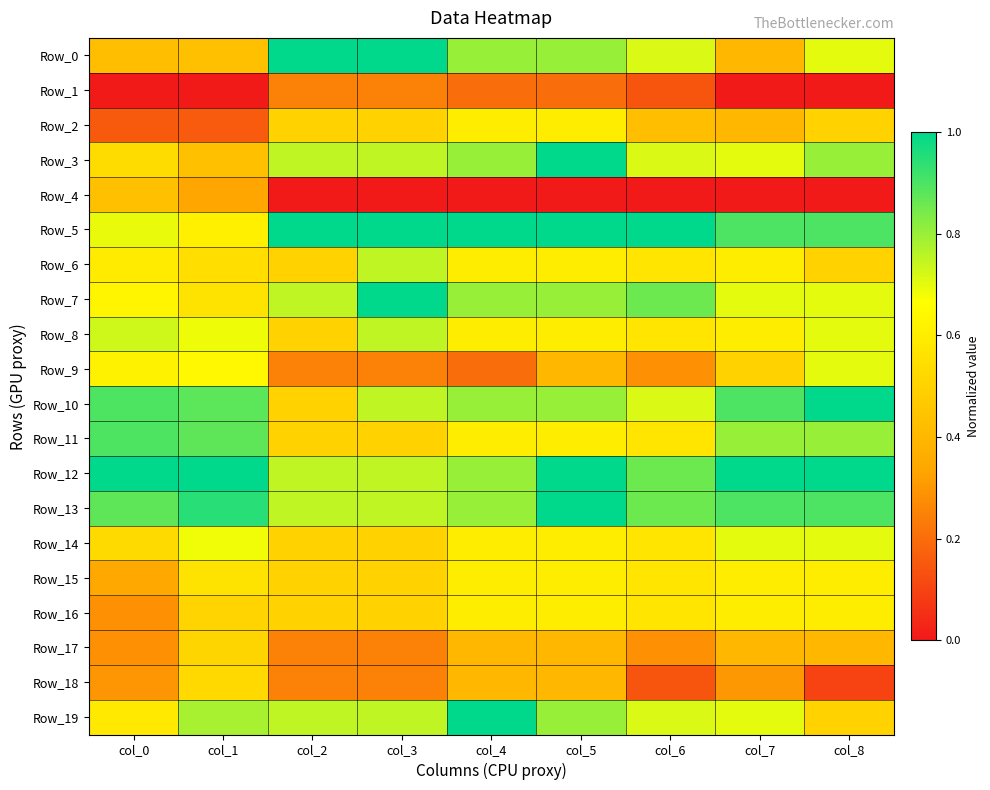

Reading left to right, transcribe all the data shown in this chart.

Row_0: col_0=0.4	col_1=0.4	col_2=1.0	col_3=1.0	col_4=0.8	col_5=0.8	col_6=0.7	col_7=0.4	col_8=0.7
Row_1: col_0=0.0	col_1=0.0	col_2=0.3	col_3=0.3	col_4=0.2	col_5=0.2	col_6=0.1	col_7=0.0	col_8=0.0
Row_2: col_0=0.2	col_1=0.2	col_2=0.5	col_3=0.5	col_4=0.6	col_5=0.6	col_6=0.4	col_7=0.4	col_8=0.5
Row_3: col_0=0.5	col_1=0.4	col_2=0.8	col_3=0.8	col_4=0.8	col_5=1.0	col_6=0.7	col_7=0.7	col_8=0.8
Row_4: col_0=0.4	col_1=0.3	col_2=0.0	col_3=0.0	col_4=0.0	col_5=0.0	col_6=0.0	col_7=0.0	col_8=0.0
Row_5: col_0=0.7	col_1=0.6	col_2=1.0	col_3=1.0	col_4=1.0	col_5=1.0	col_6=1.0	col_7=0.9	col_8=0.9
Row_6: col_0=0.6	col_1=0.5	col_2=0.5	col_3=0.8	col_4=0.6	col_5=0.6	col_6=0.6	col_7=0.6	col_8=0.5
Row_7: col_0=0.6	col_1=0.6	col_2=0.8	col_3=1.0	col_4=0.8	col_5=0.8	col_6=0.9	col_7=0.7	col_8=0.7
Row_8: col_0=0.7	col_1=0.7	col_2=0.5	col_3=0.8	col_4=0.6	col_5=0.6	col_6=0.6	col_7=0.6	col_8=0.7
Row_9: col_0=0.6	col_1=0.6	col_2=0.3	col_3=0.3	col_4=0.2	col_5=0.4	col_6=0.3	col_7=0.5	col_8=0.7
Row_10: col_0=0.9	col_1=0.9	col_2=0.5	col_3=0.8	col_4=0.8	col_5=0.8	col_6=0.7	col_7=0.9	col_8=1.0
Row_11: col_0=0.9	col_1=0.9	col_2=0.5	col_3=0.5	col_4=0.6	col_5=0.6	col_6=0.6	col_7=0.8	col_8=0.8
Row_12: col_0=1.0	col_1=1.0	col_2=0.8	col_3=0.8	col_4=0.8	col_5=1.0	col_6=0.9	col_7=1.0	col_8=1.0
Row_13: col_0=0.9	col_1=0.9	col_2=0.8	col_3=0.8	col_4=0.8	col_5=1.0	col_6=0.9	col_7=0.9	col_8=0.9
Row_14: col_0=0.5	col_1=0.7	col_2=0.5	col_3=0.5	col_4=0.6	col_5=0.6	col_6=0.6	col_7=0.7	col_8=0.7
Row_15: col_0=0.3	col_1=0.6	col_2=0.5	col_3=0.5	col_4=0.6	col_5=0.6	col_6=0.6	col_7=0.6	col_8=0.6
Row_16: col_0=0.3	col_1=0.5	col_2=0.5	col_3=0.5	col_4=0.6	col_5=0.6	col_6=0.6	col_7=0.6	col_8=0.6
Row_17: col_0=0.3	col_1=0.5	col_2=0.3	col_3=0.3	col_4=0.4	col_5=0.4	col_6=0.3	col_7=0.4	col_8=0.4
Row_18: col_0=0.3	col_1=0.5	col_2=0.3	col_3=0.3	col_4=0.4	col_5=0.4	col_6=0.1	col_7=0.3	col_8=0.1
Row_19: col_0=0.6	col_1=0.8	col_2=0.8	col_3=0.8	col_4=1.0	col_5=0.8	col_6=0.7	col_7=0.7	col_8=0.5